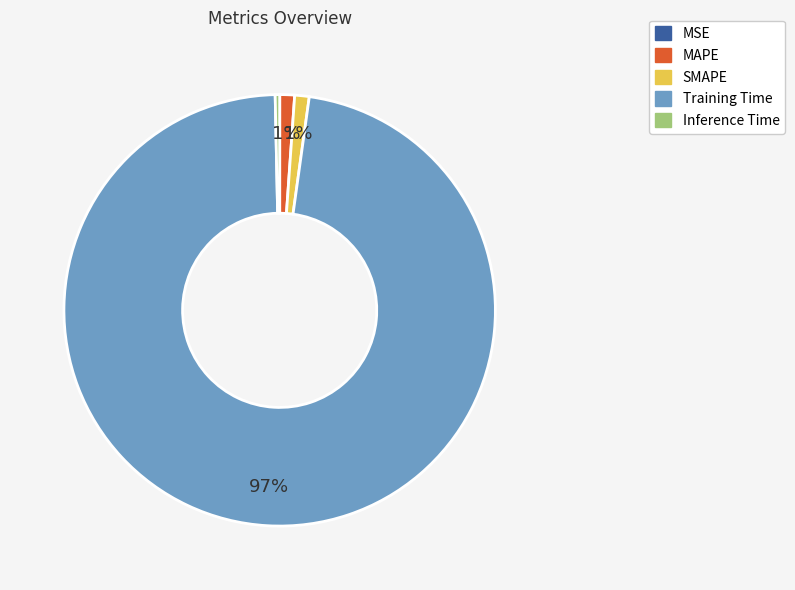

The SMAPE slice represents 10% of the pie. True or false?

False